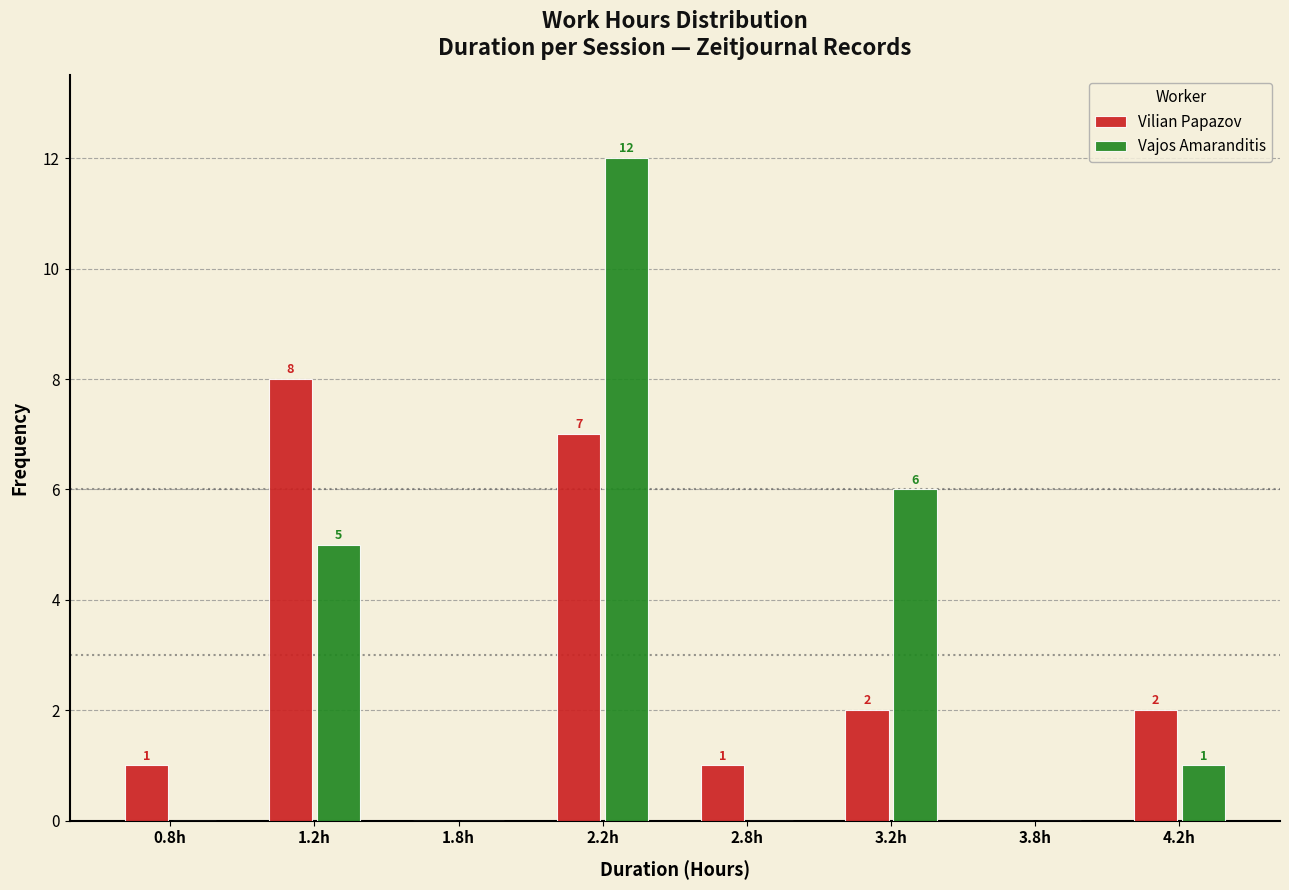

Reading left to right, extract all data points from this chart.

Vilian Papazov: 0.8h=1	1.2h=8	1.8h=0	2.2h=7	2.8h=1	3.2h=2	3.8h=0	4.2h=2
Vajos Amaranditis: 0.8h=0	1.2h=5	1.8h=0	2.2h=12	2.8h=0	3.2h=6	3.8h=0	4.2h=1